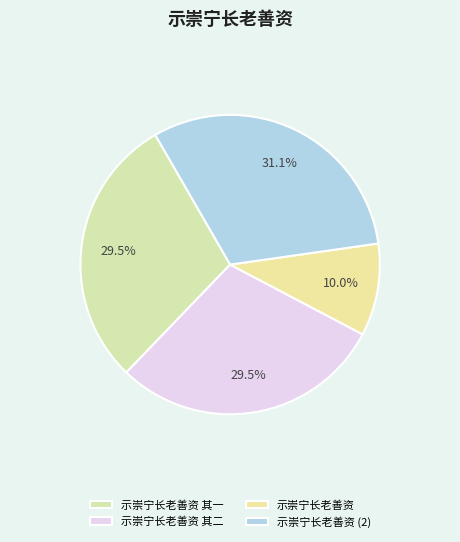

To the nearest percent, what is the average slice percentage?

25%